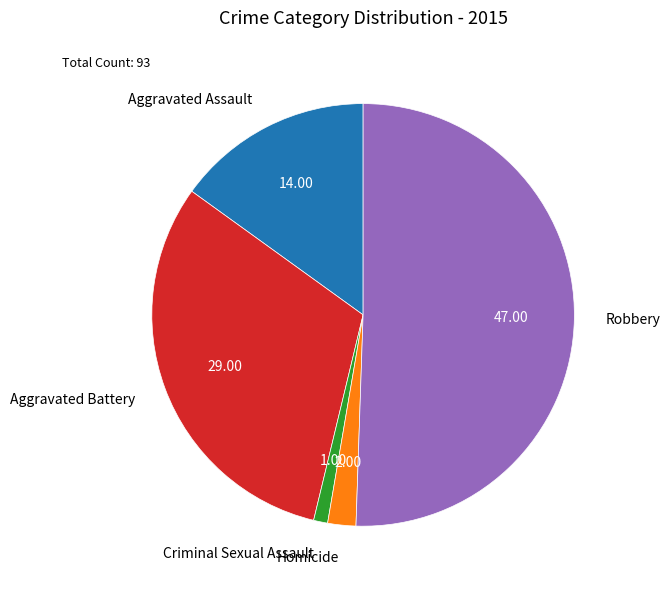

The Criminal Sexual Assault slice represents 1% of the pie. True or false?

True